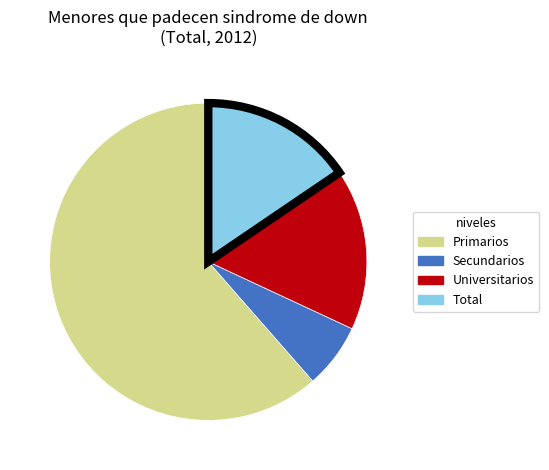

Rank the categories by value from lowest to highest.

Secundarios, Total, Universitarios, Primarios